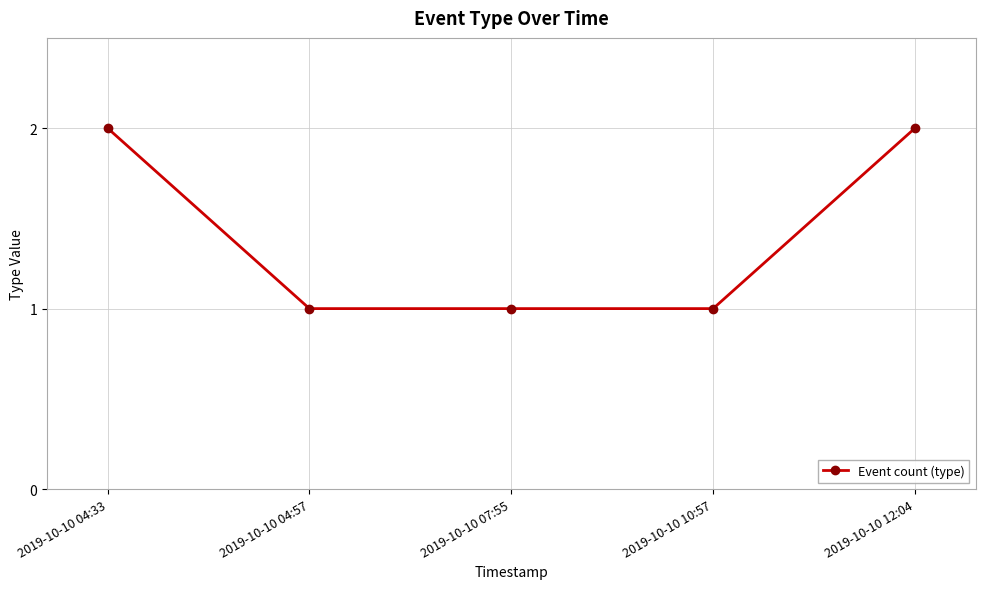

True or false: there are more than 1 points higher than both neighbors.

False